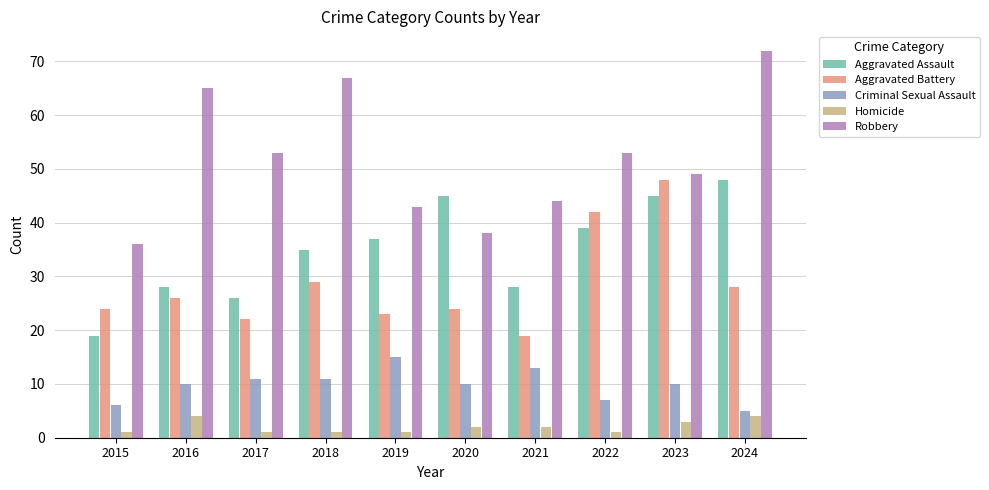

What is the value of the Criminal Sexual Assault bar at the 10th from the left?

5